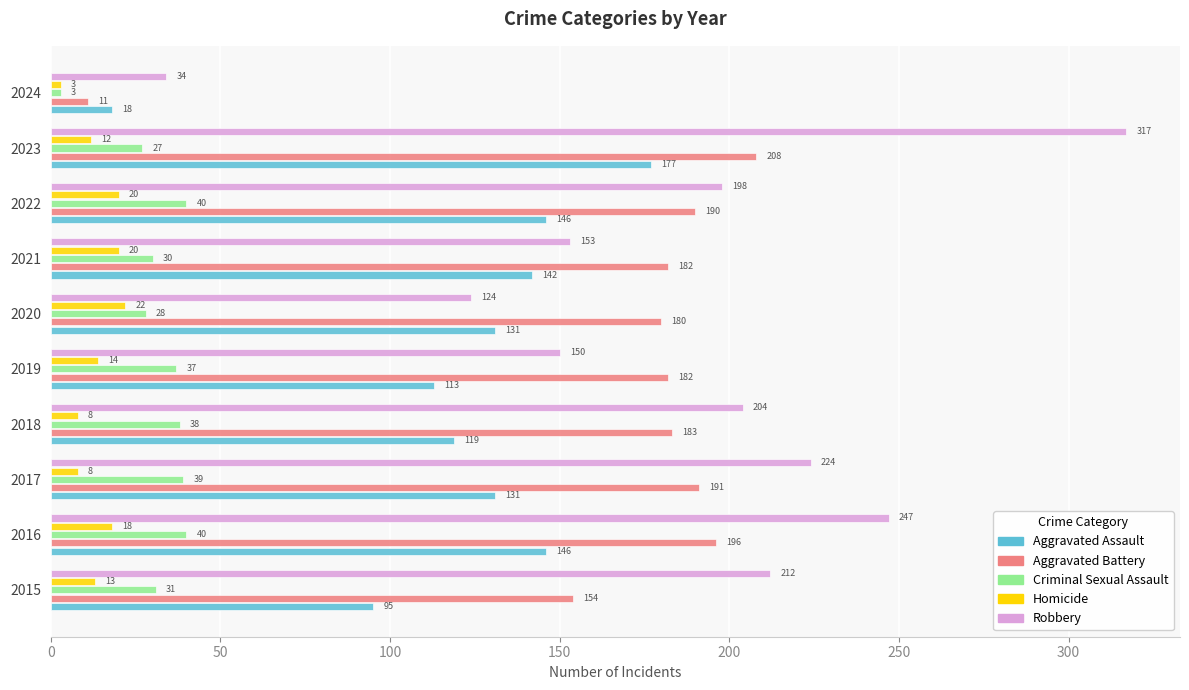

At which category is the sum across all series the highest?

2023